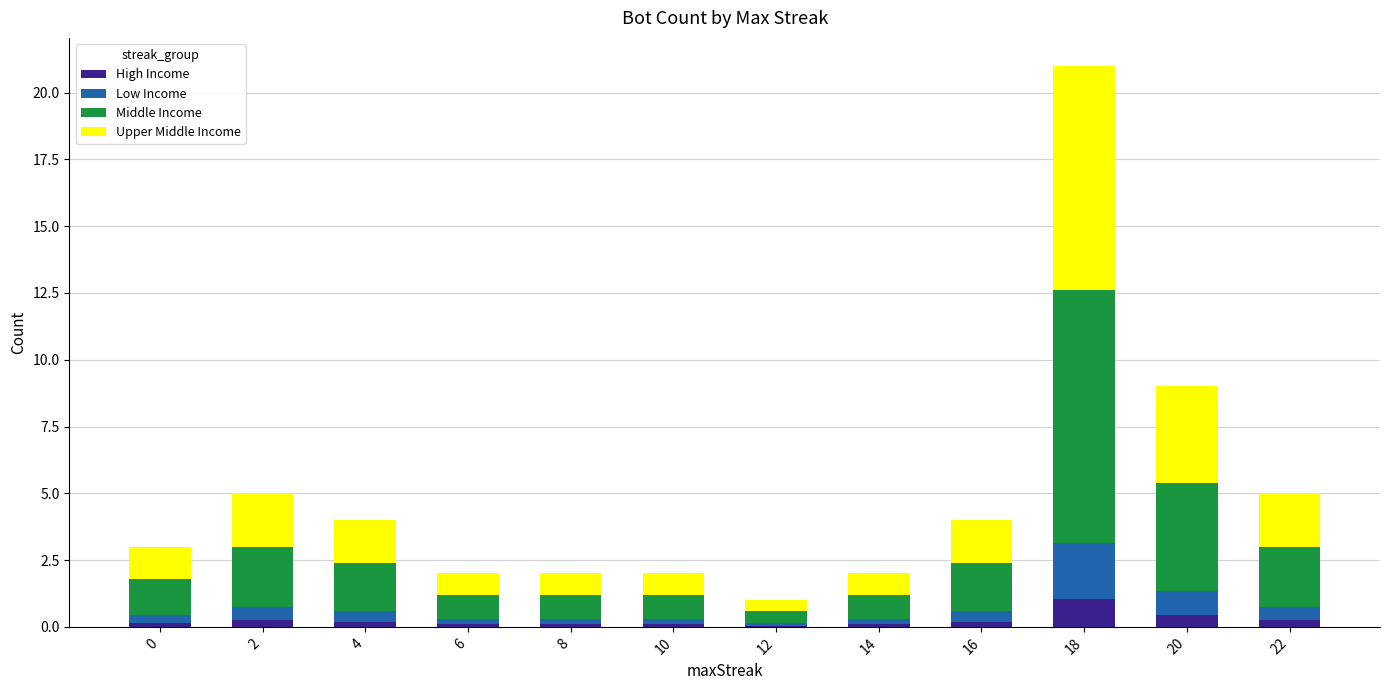

At which category is the sum across all series the highest?

18